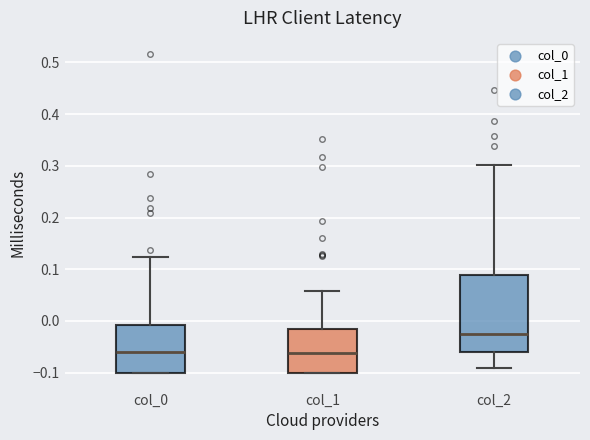

Where does the median line of the box for col_1 sit on the y-axis? The values are not printed on the chart, so give them approximately, as read against the axis.

-0.06